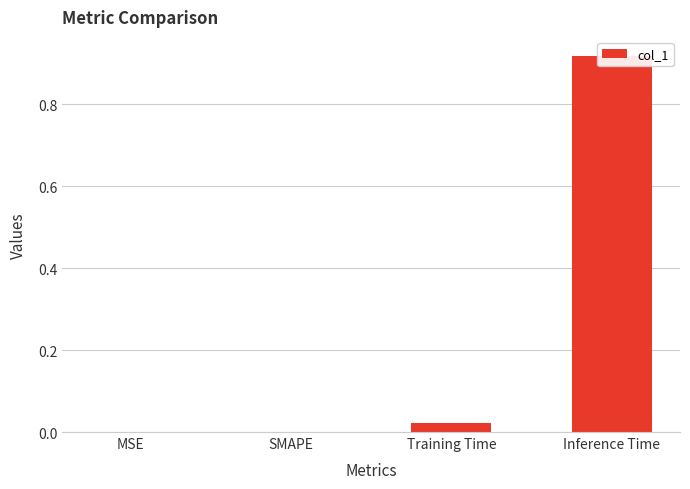

What is the change in value from Training Time to Inference Time?

+0.9